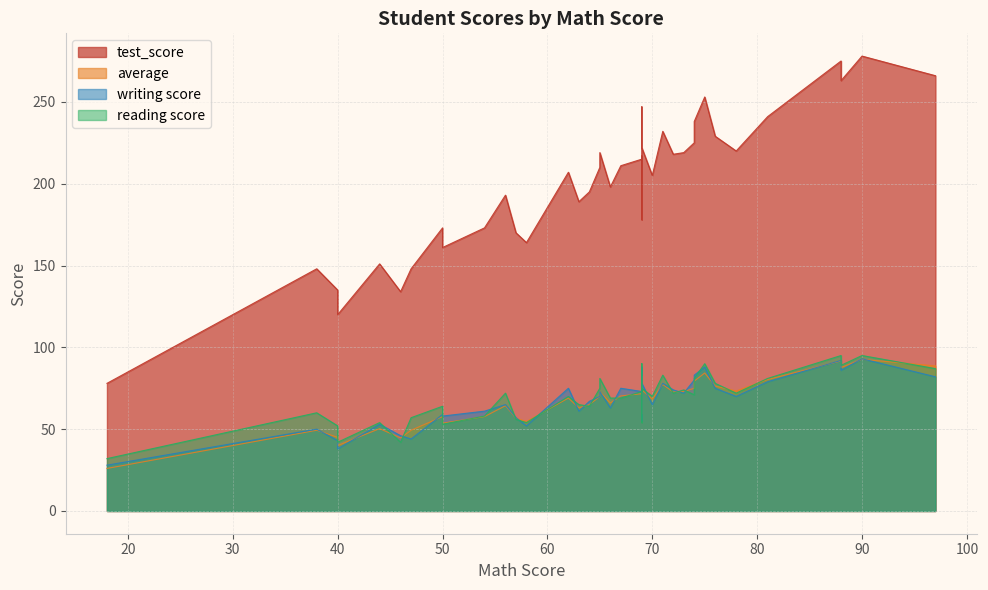

How many interior local peaks does the test_score series have?

13